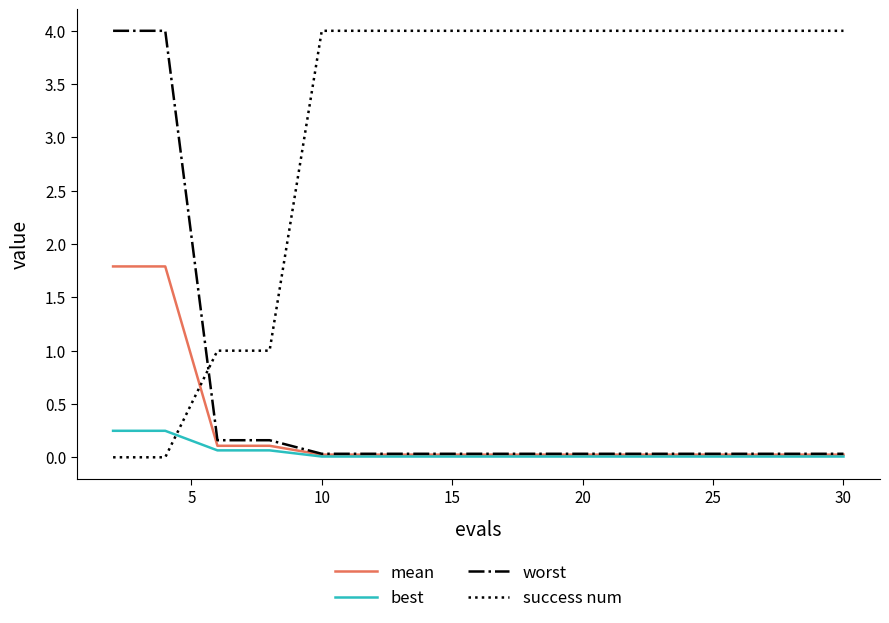

What is the difference between the maximum and minimum values in the worst series?

4.0